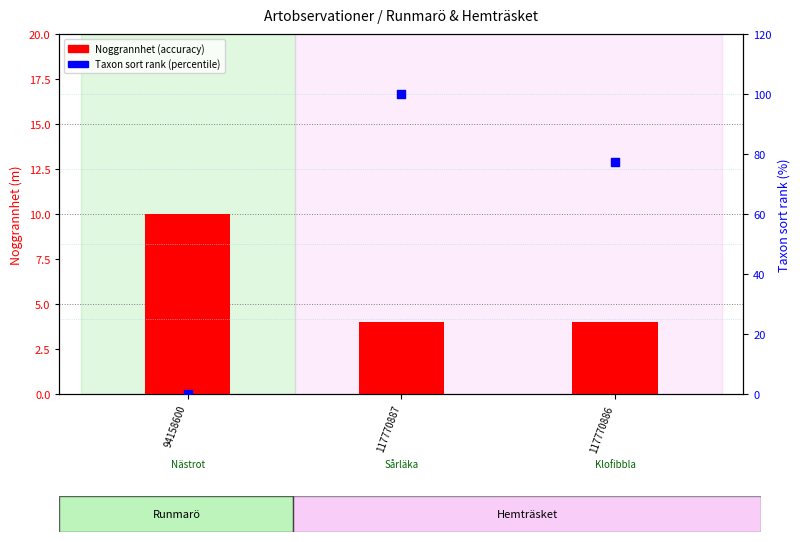

Which series contains the highest Y value?

Taxon sort % rank